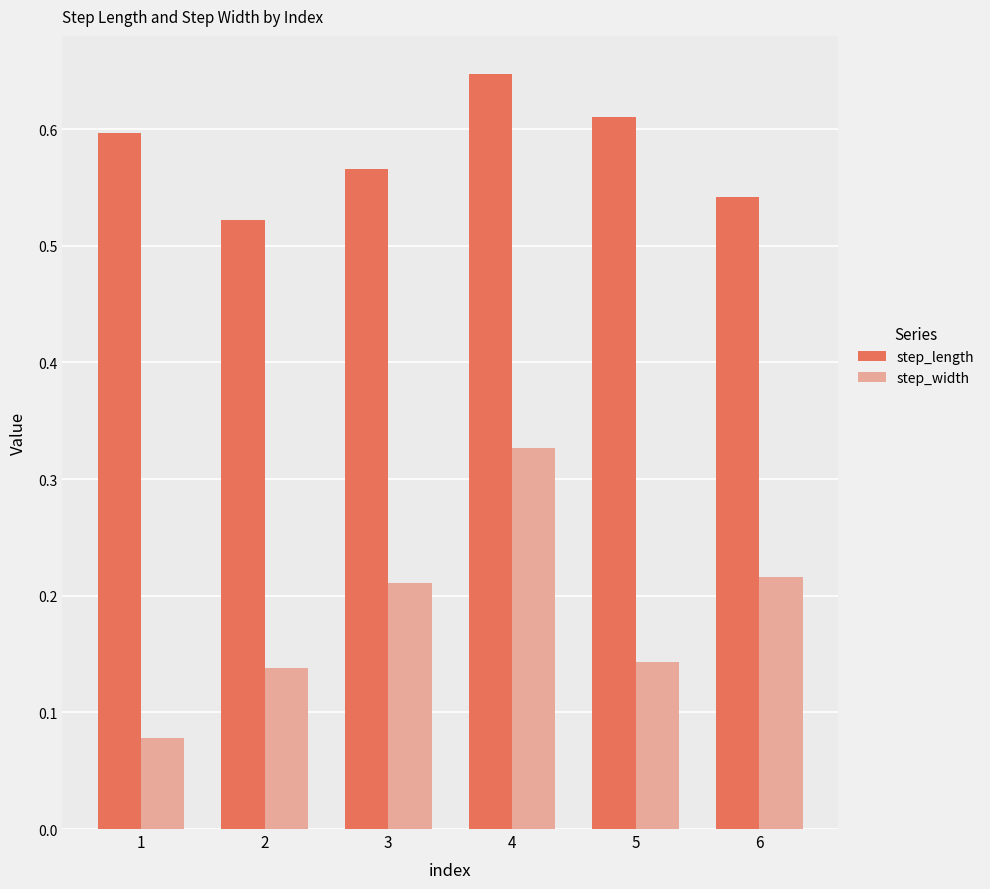

The value of step_length at 4 is 0.9. True or false?

False